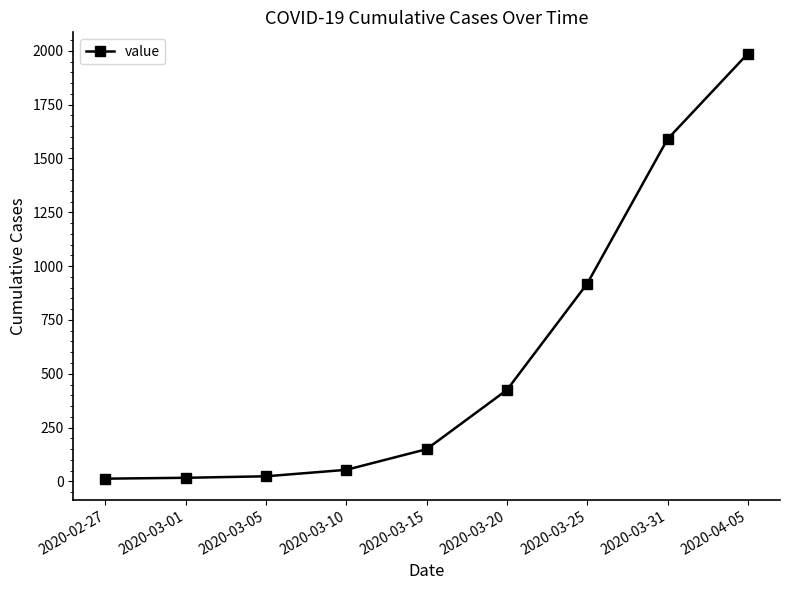

True or false: the data shows 919 at 2020-03-25.

True